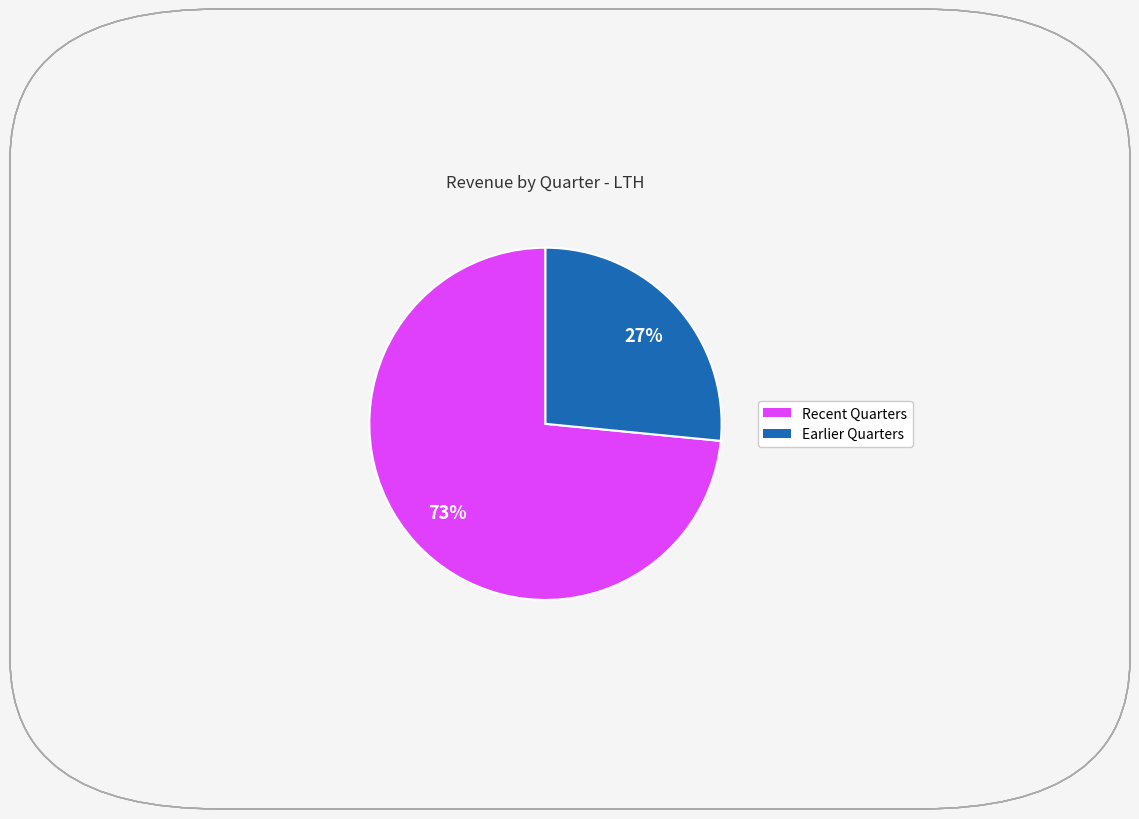

To the nearest percent, what is the average slice percentage?

50%